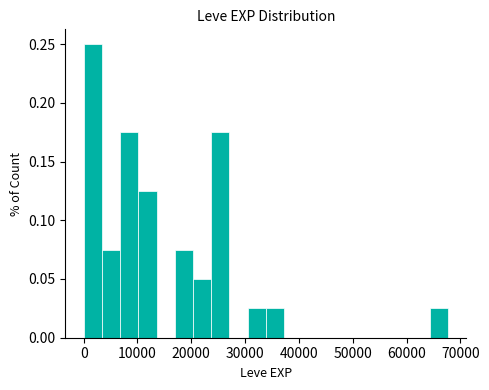

Around what value on the x-axis is the tallest bar? Give the approximate position of its centre, as read against the axis.

2000